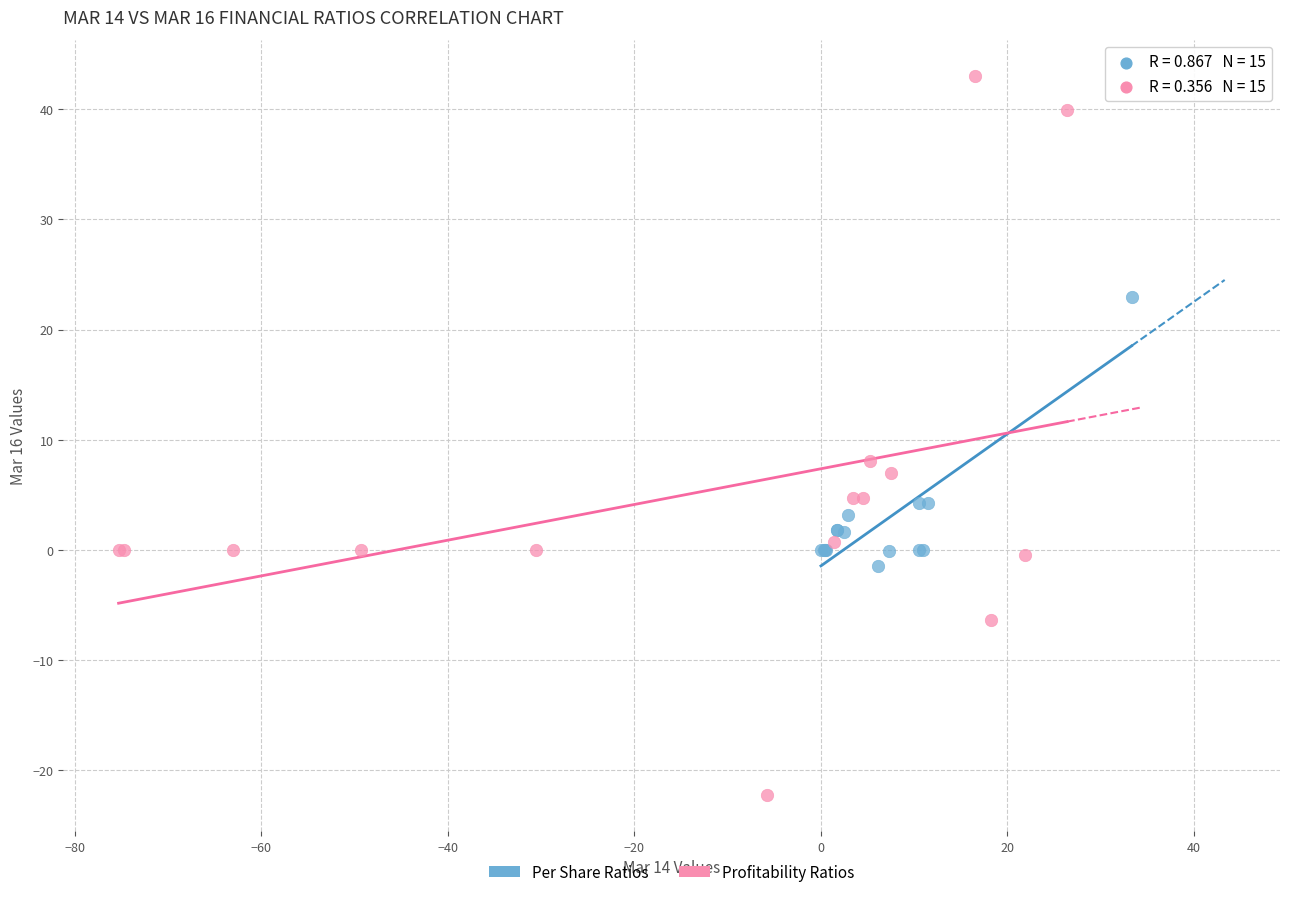

Which series contains the highest Y value?

Profitability Ratios